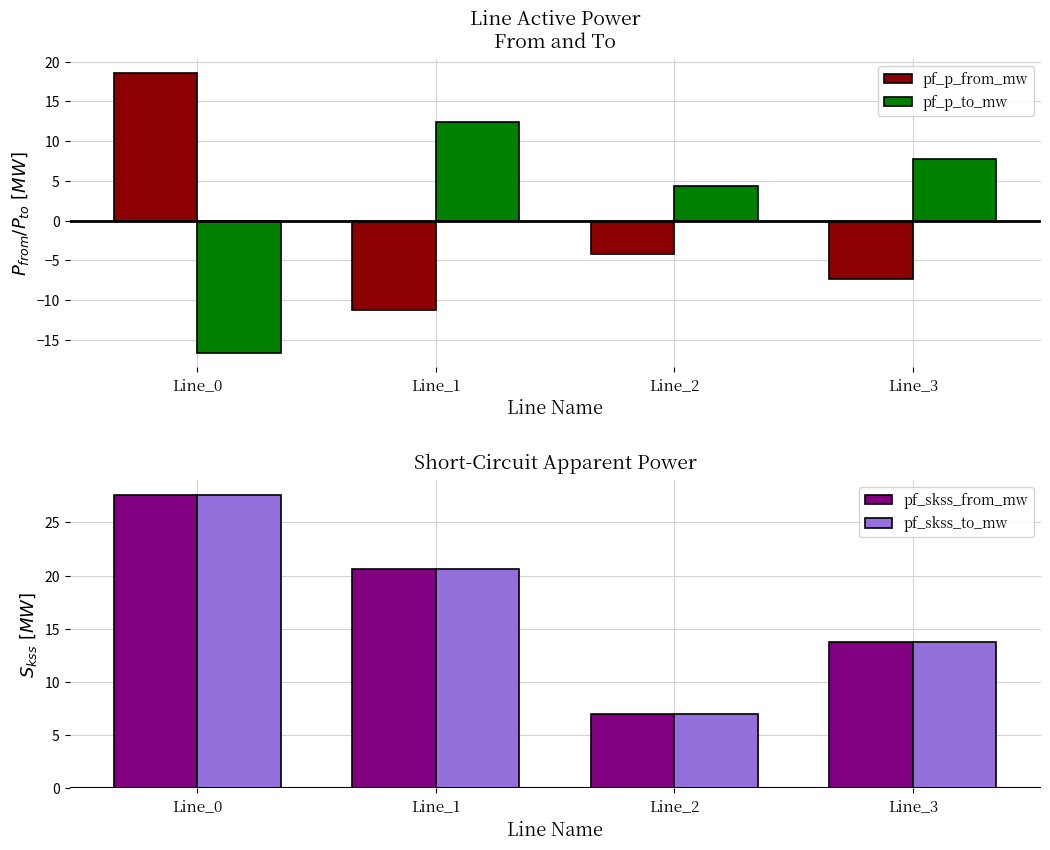

At which category is the sum across all series the highest?

Line_0